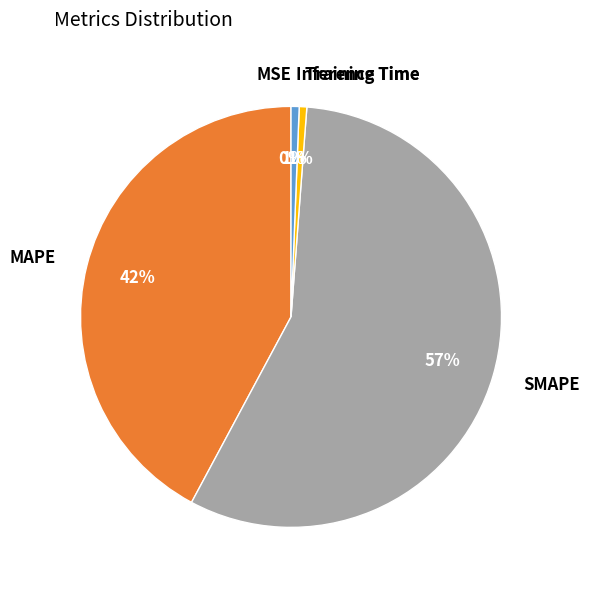

To the nearest percent, what is the average slice percentage?

20%